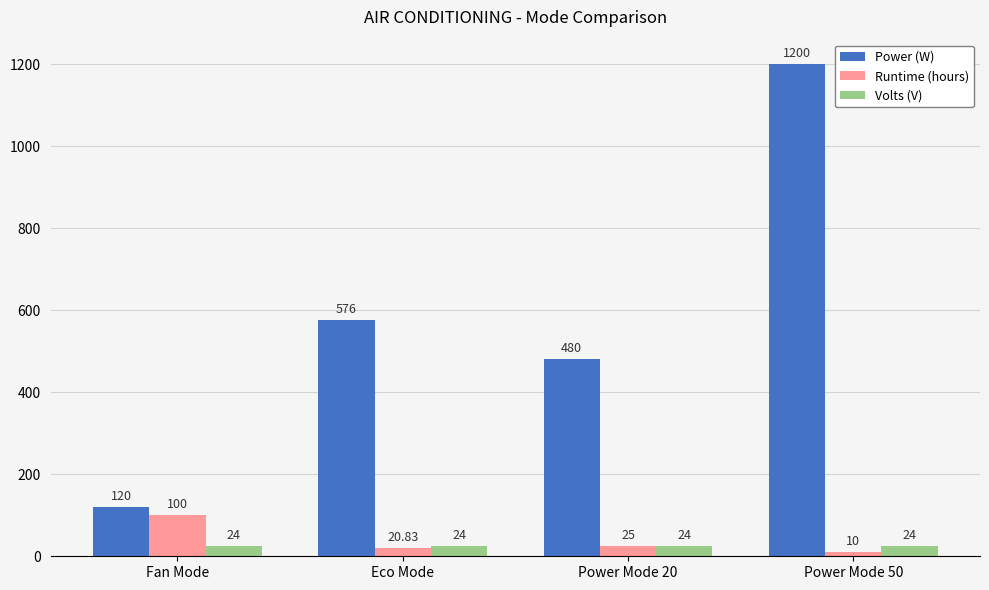

What is the approximate value of Volts (V) at Power Mode 50?

24.0